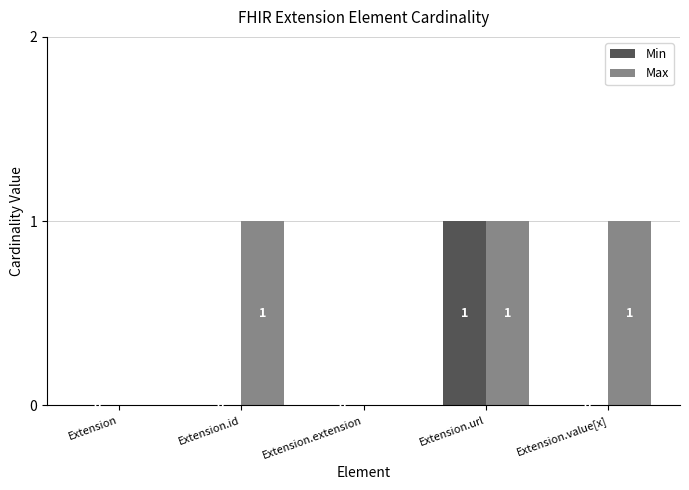

Between Extension.url and Extension.value[x], which series saw the biggest shift?

Min